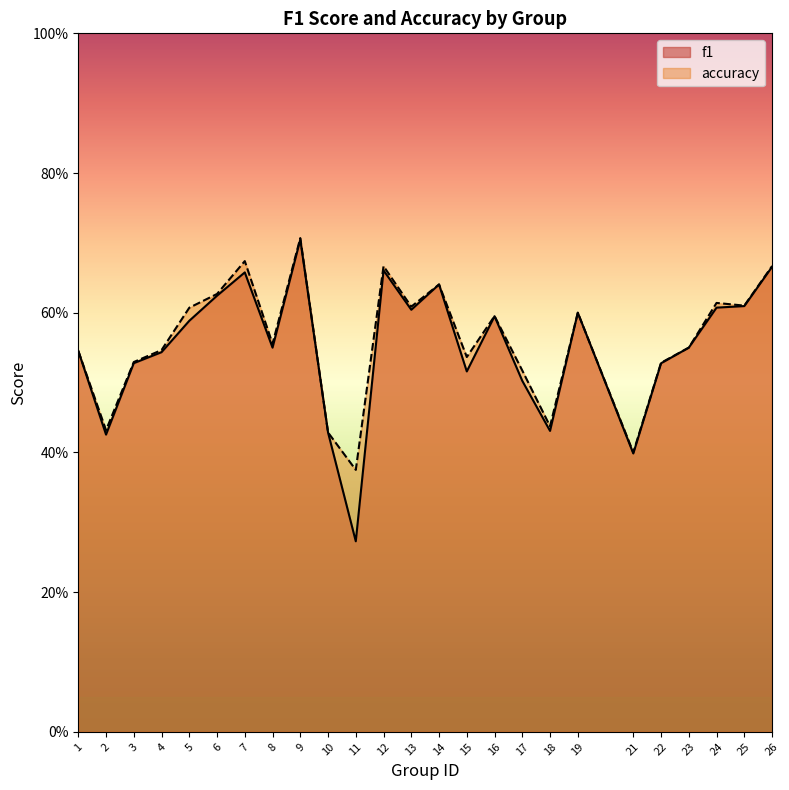

True or false: accuracy and f1 cross at least once.

False